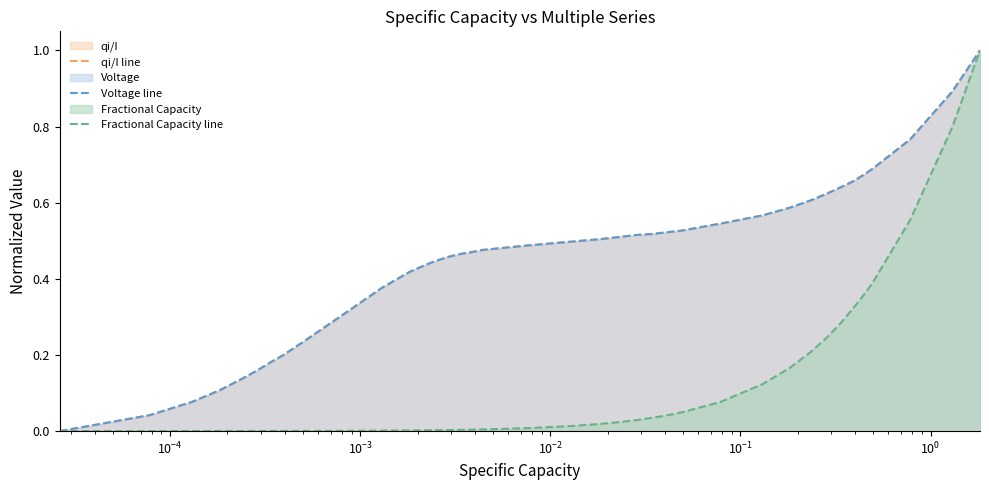

True or false: Voltage line and Fractional Capacity line intersect in this chart.

False